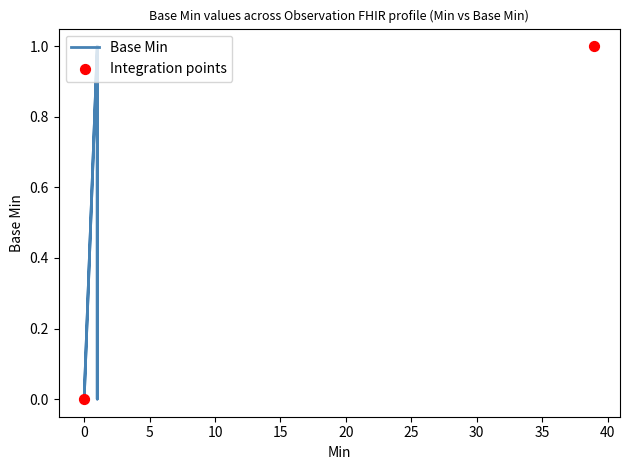

Between 20 and 35, which is larger?

20